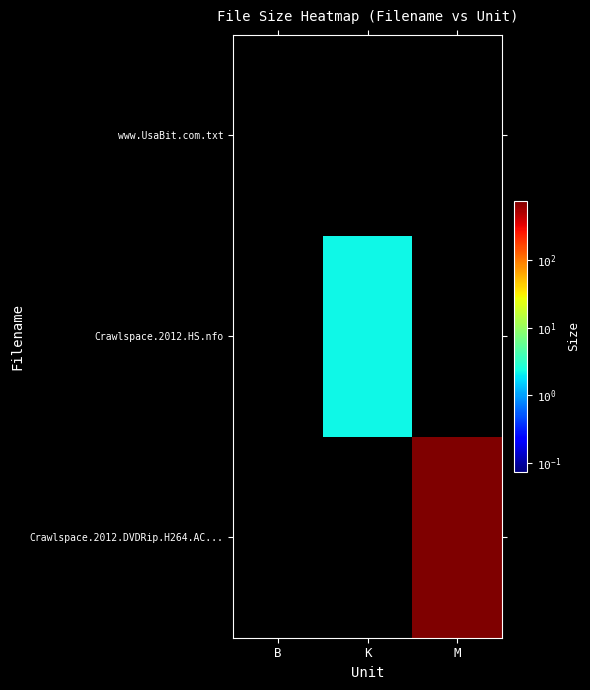

Which label corresponds to the smallest value in the chart?

B